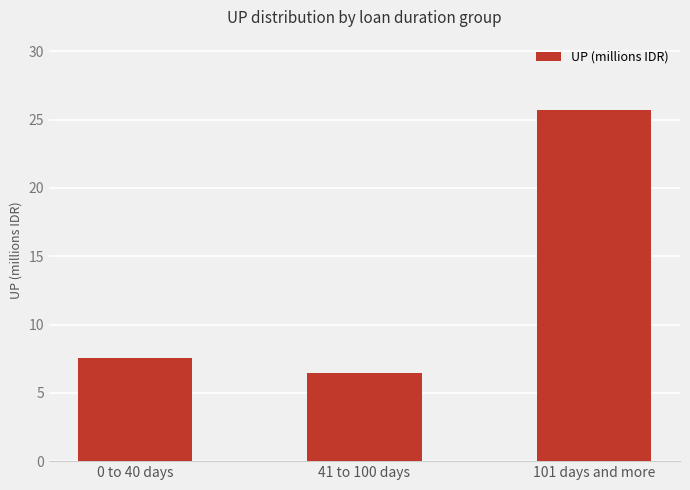

Which has a higher value, 101 days and more or 0 to 40 days?

101 days and more